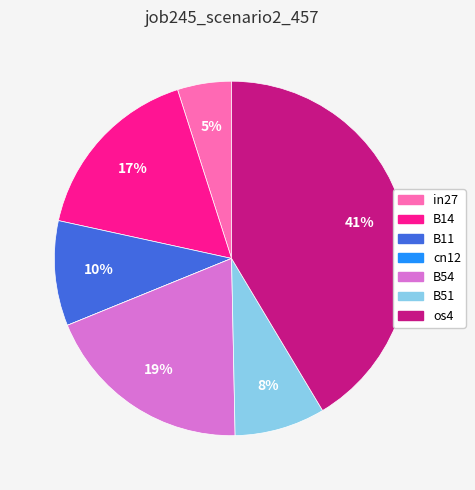

To the nearest percent, what is the average slice percentage?

14%